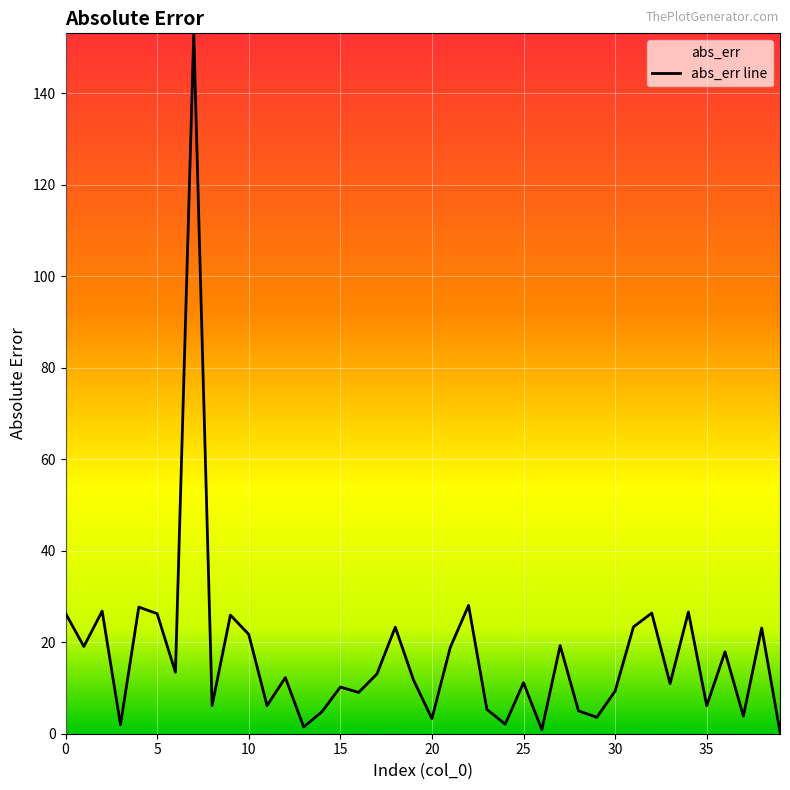

Which label corresponds to the largest value in the chart?

7